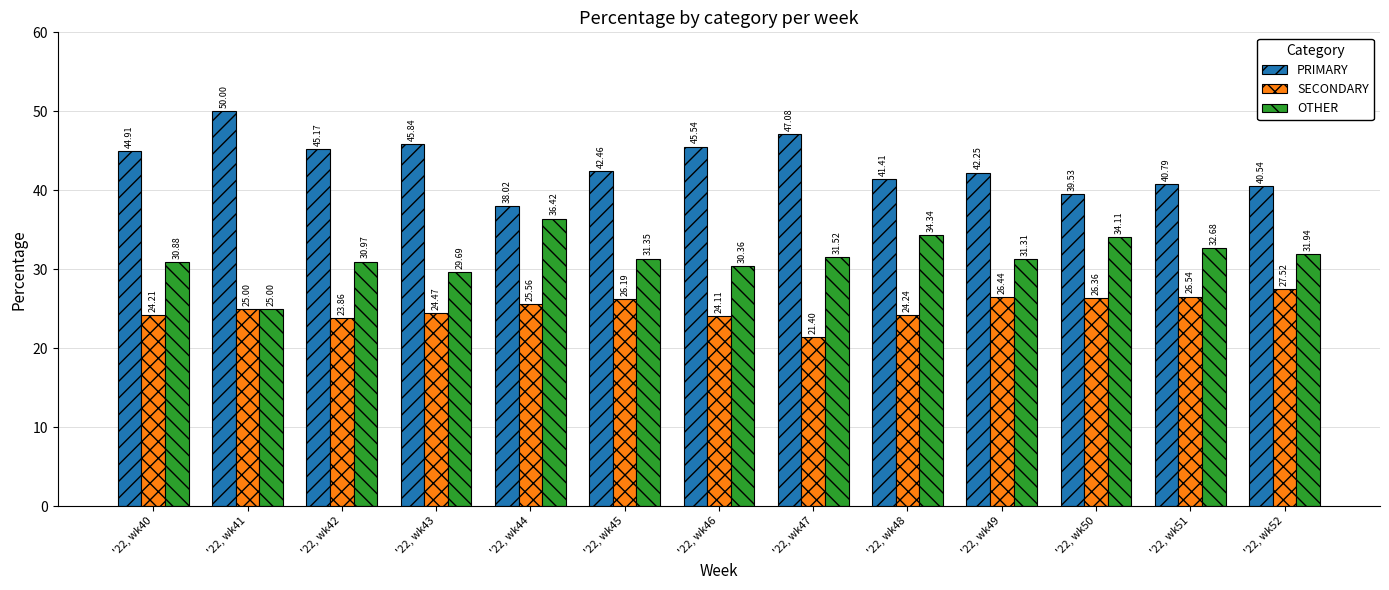

Between '22, wk41 and '22, wk50, which series saw the biggest shift?

PRIMARY